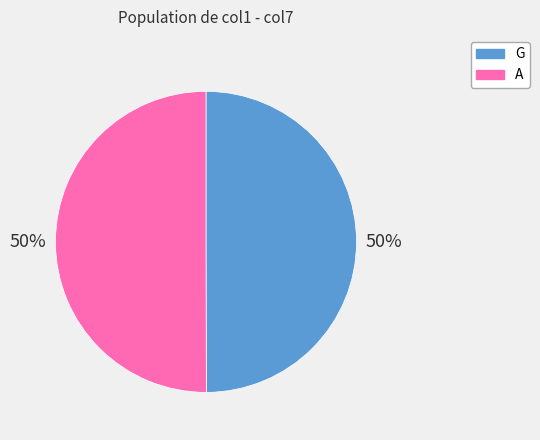

Approximately how many times larger is the value at A compared to G?

1.0